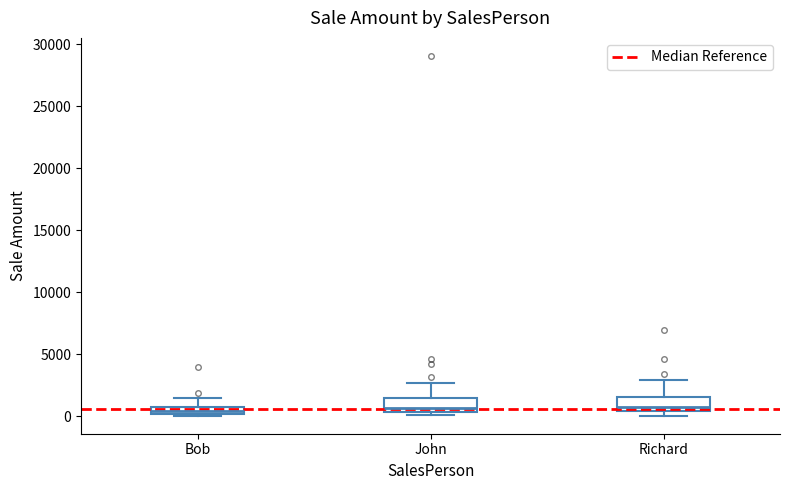

Where is the upper edge of the box for John on the y-axis? The values are not printed on the chart, so give them approximately, as read against the axis.

1500